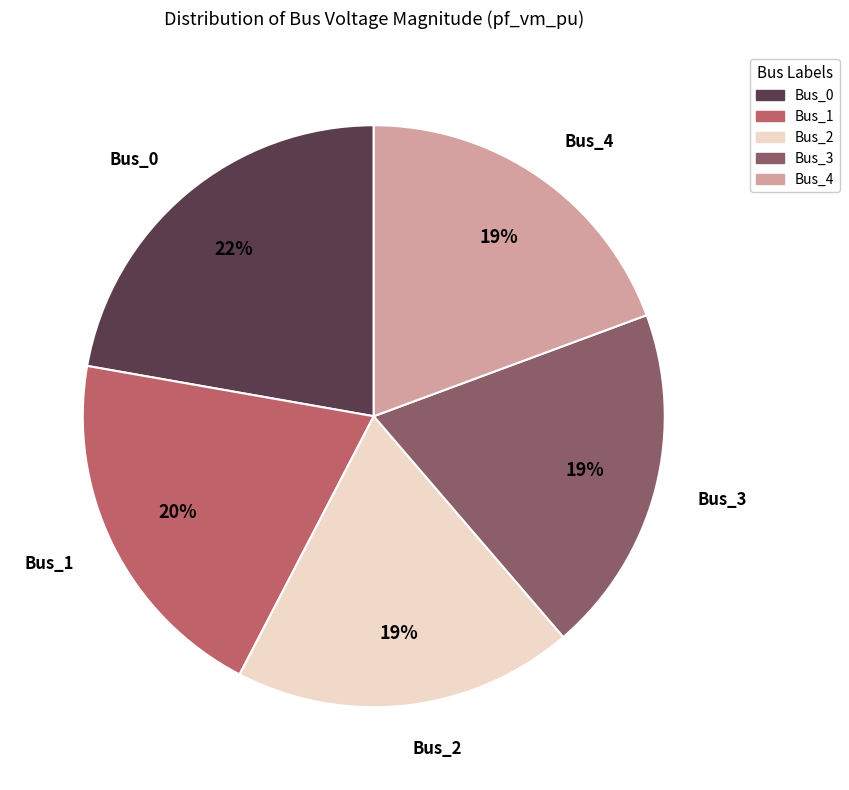

What percentage is the Bus_2 slice, to the nearest percent?

19%